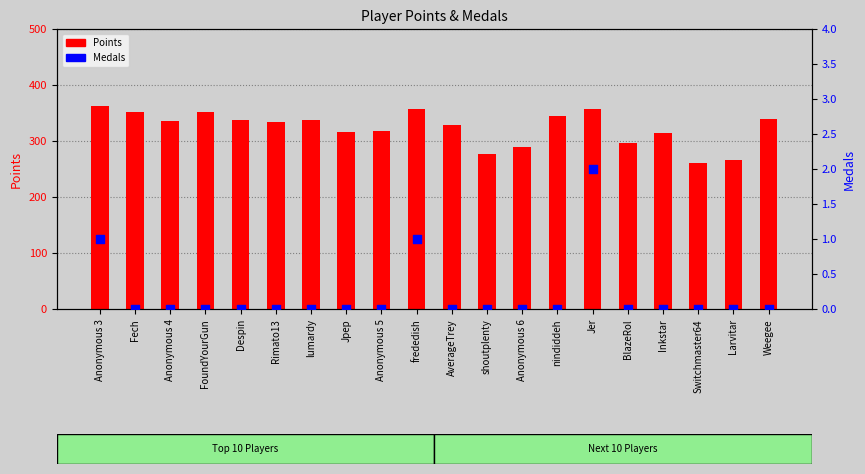

Which series has the largest total across all categories?

Points